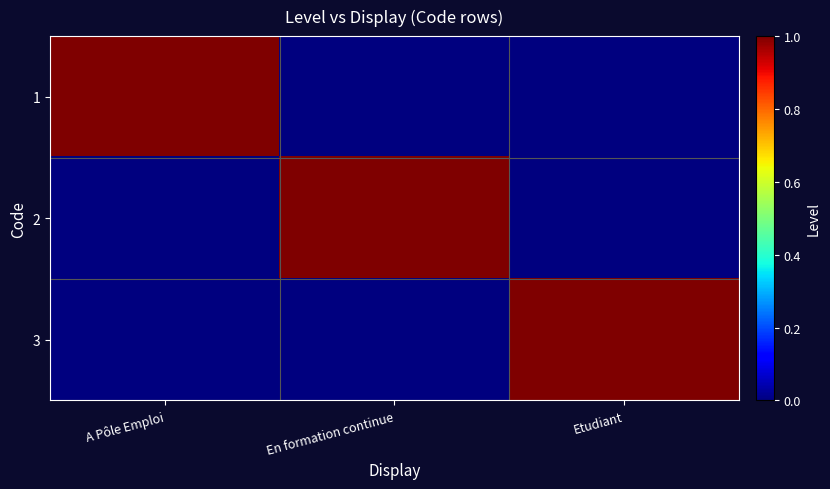

What is the greatest value displayed?

1